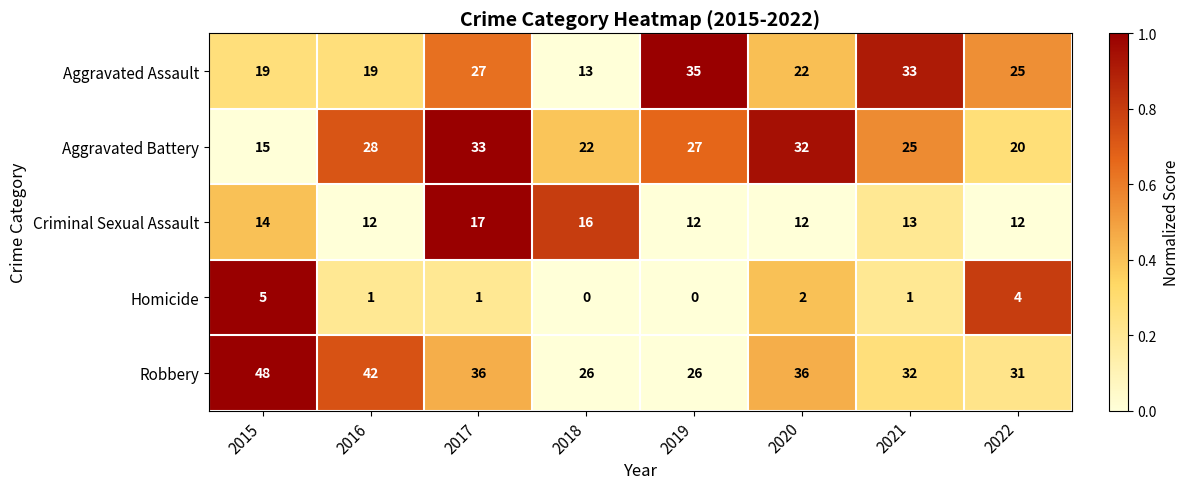

Count the number of categories in the chart.

8